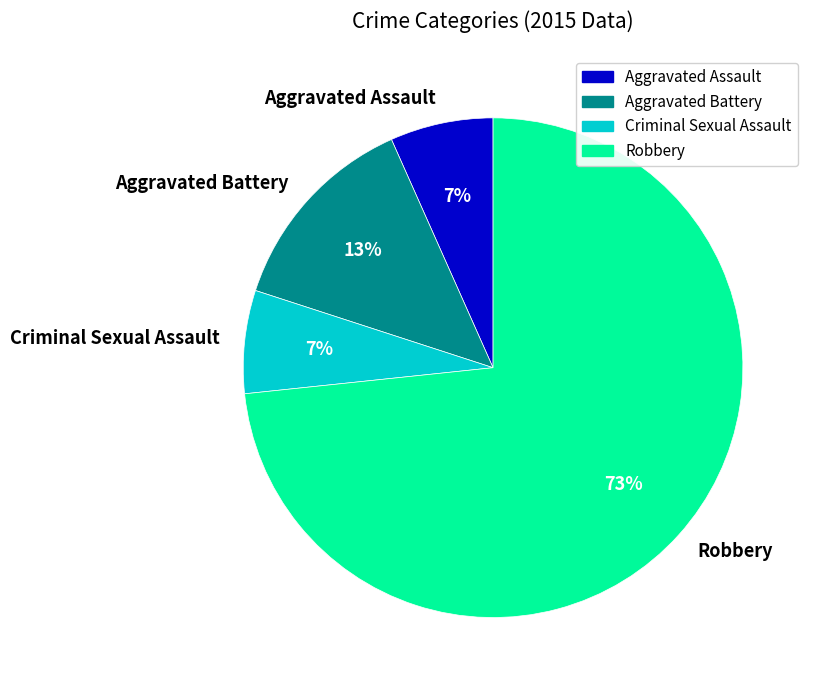

Which category has the biggest portion of the pie?

Robbery